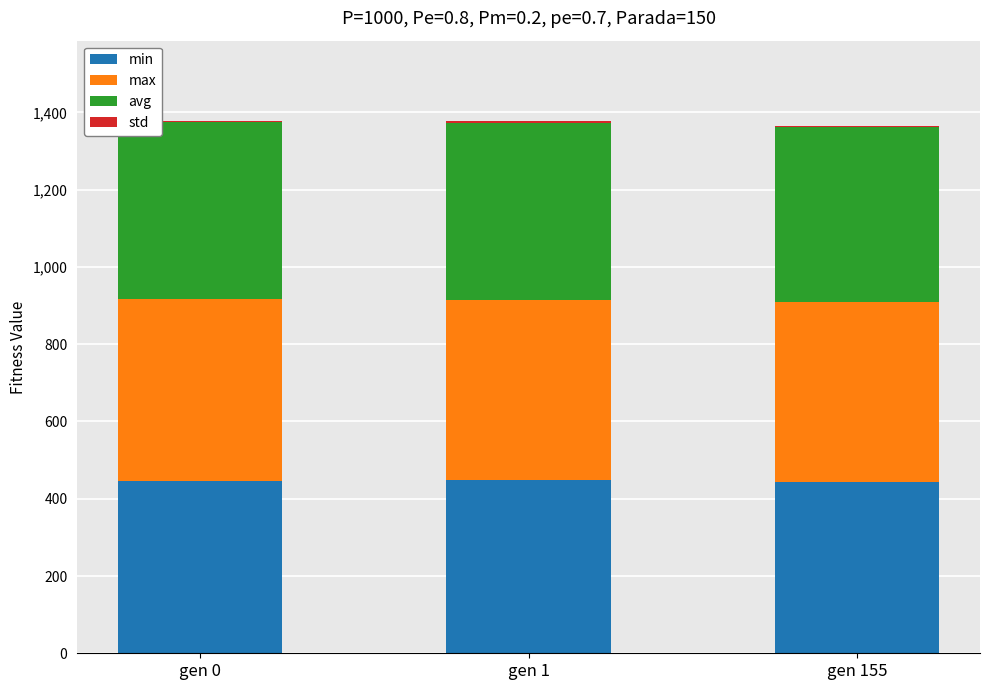

Is it true that min equals 446.1 at gen 0?

True